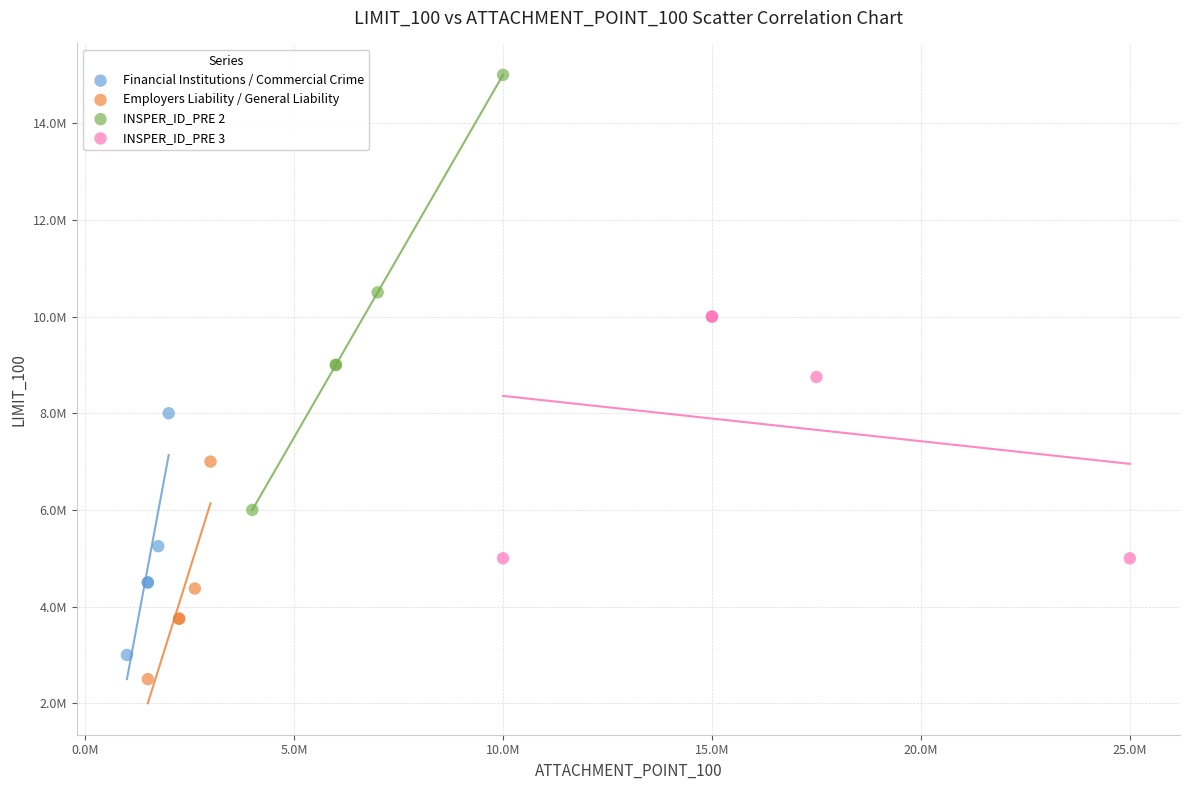

Which series reaches the minimum Y coordinate?

Employers Liability / General Liability